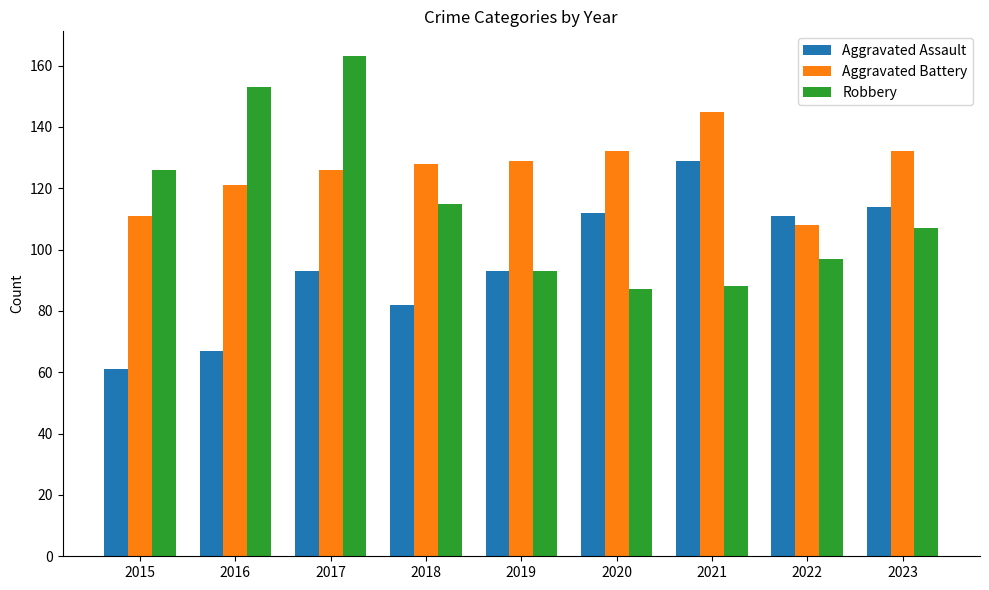

Read the Aggravated Assault value at 2022, to the nearest 10.

110